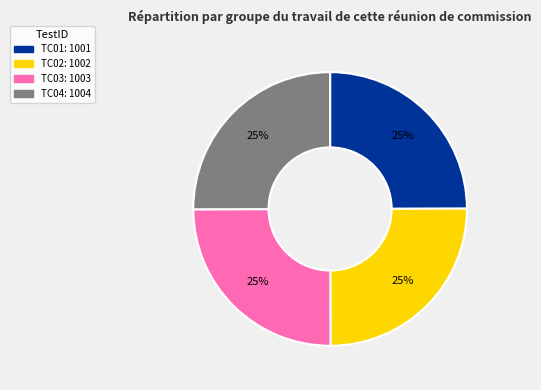

Is there any slice that represents more than half of the pie?

No